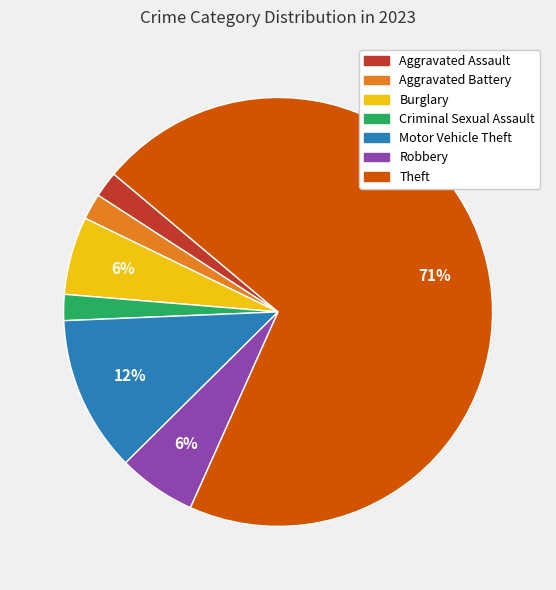

What is the largest slice in the pie chart?

Theft